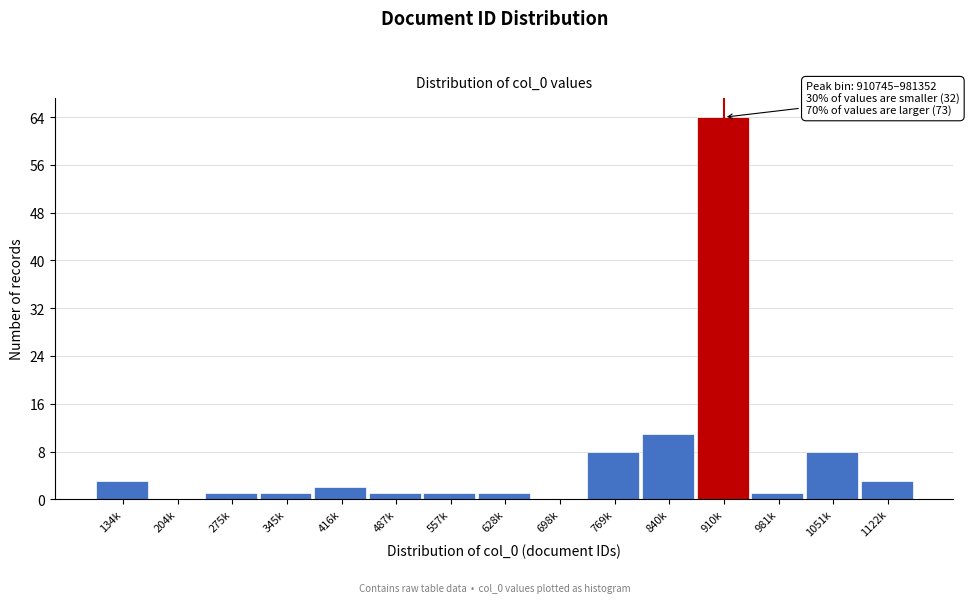

Reading right to left, list all the values displayed in this chart.

1122k=3	1051k=8	981k=1	910k=64	840k=11	769k=8	698k=0	628k=1	557k=1	487k=1	416k=2	345k=1	275k=1	204k=0	134k=3